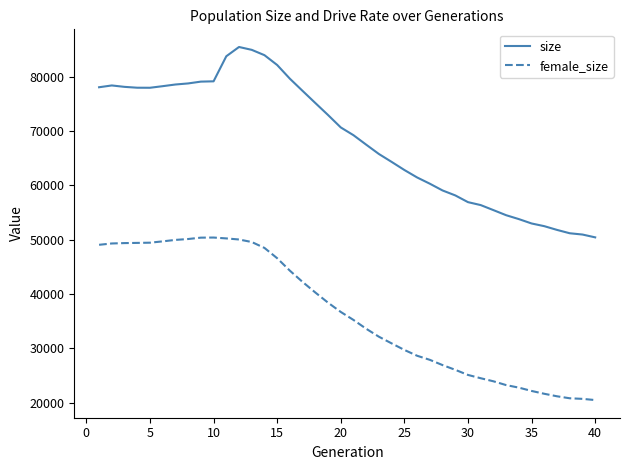

Which series has the largest range (max minus min)?

size